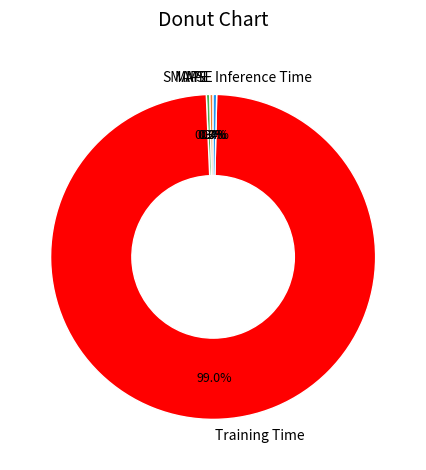

What is the largest slice in the pie chart?

Training Time